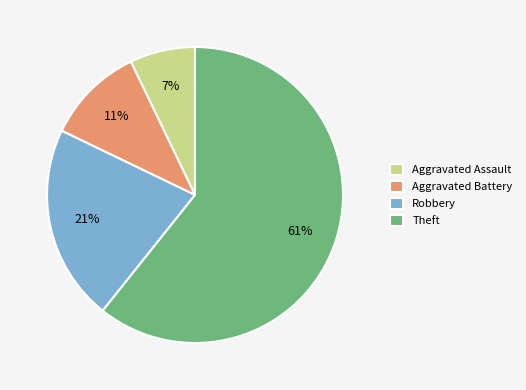

Is there a majority slice in this chart?

Yes